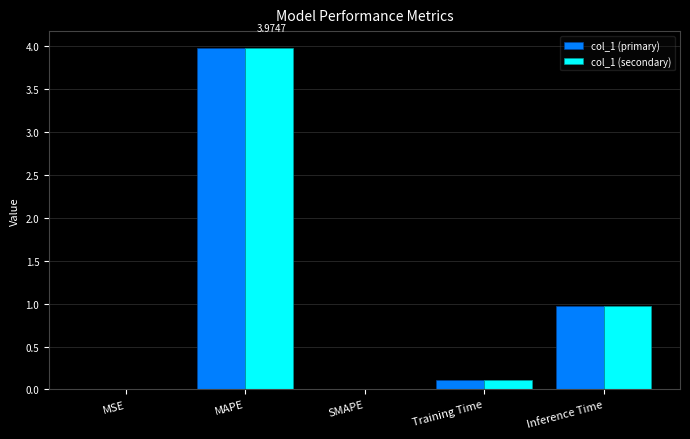

What is the sum of the col_1 (primary) values at Training Time and Inference Time?

1.1